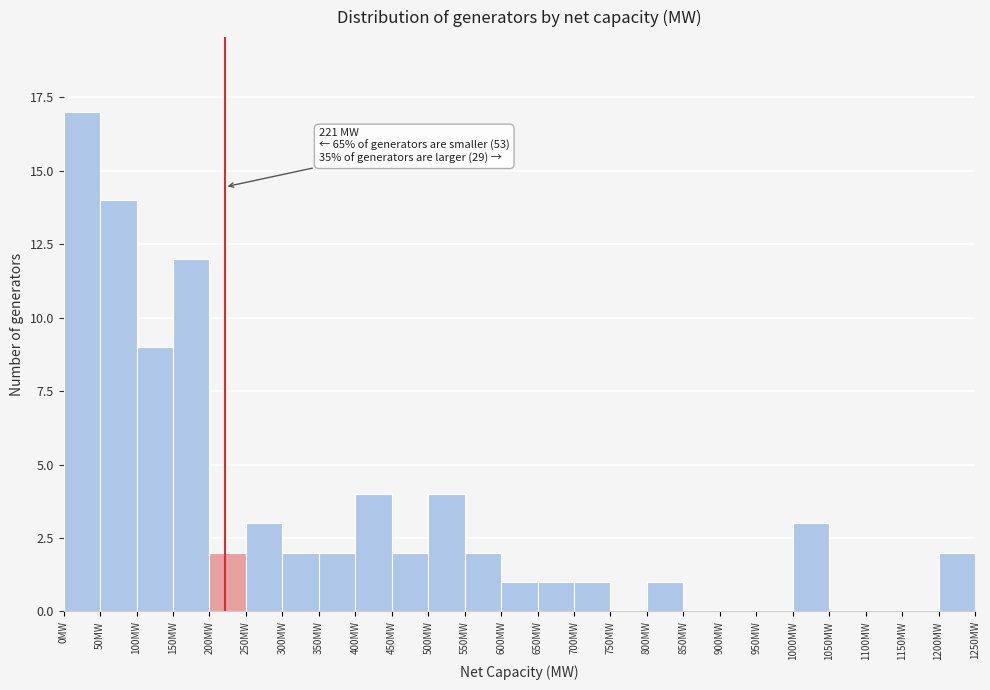

Over which range of the x-axis is the bar tallest?

0 to 50